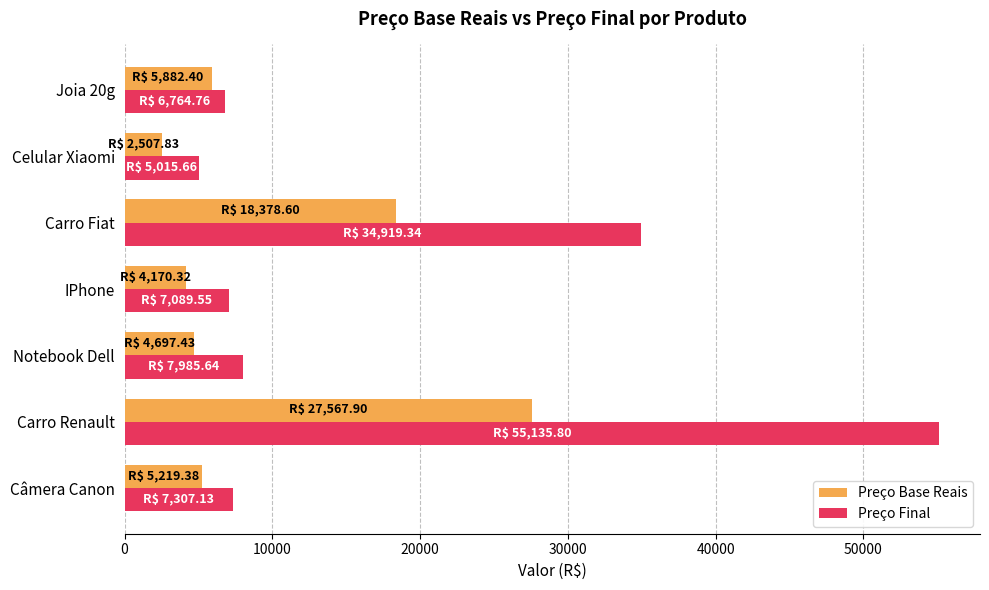

The value of Preço Base Reais at Joia 20g is 5882.4. True or false?

True